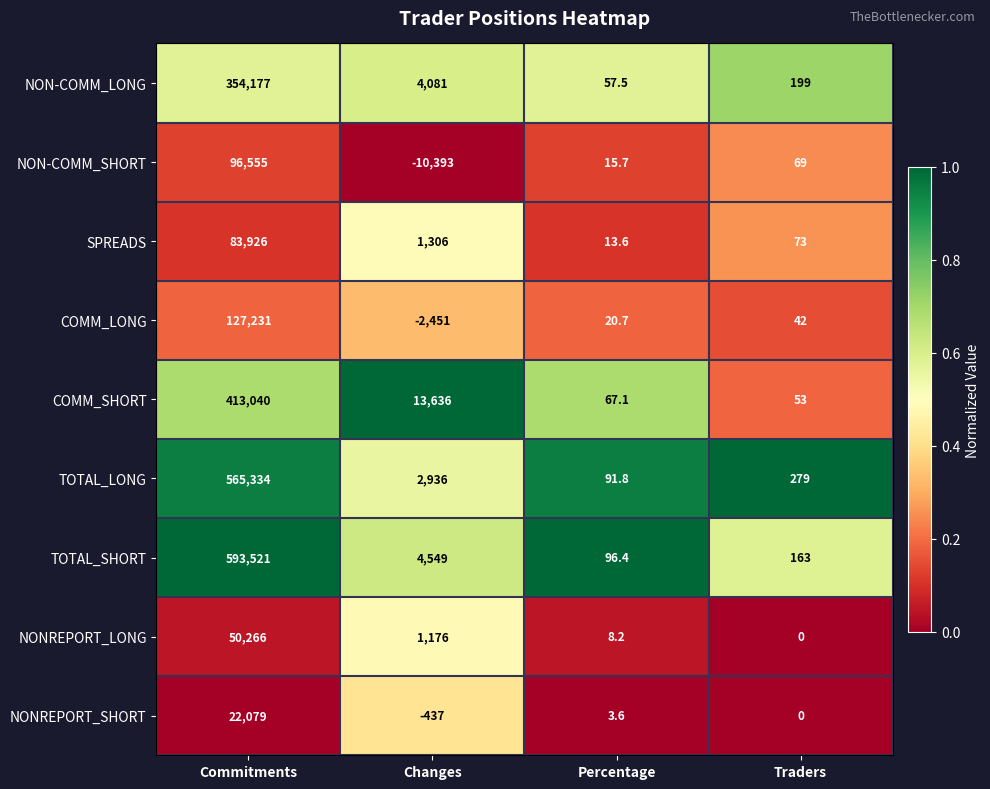

True or false: NONREPORT_LONG has a value of 5.2 at Percentage.

False